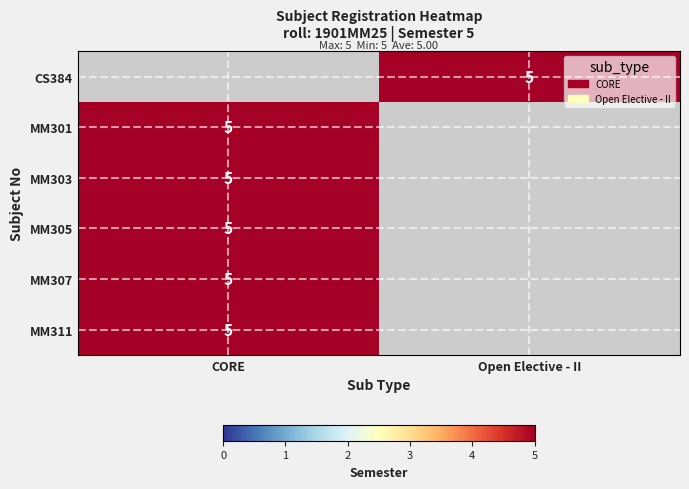

Is the value of MM303 at Open Elective - II greater than the value of MM307 at CORE?

No